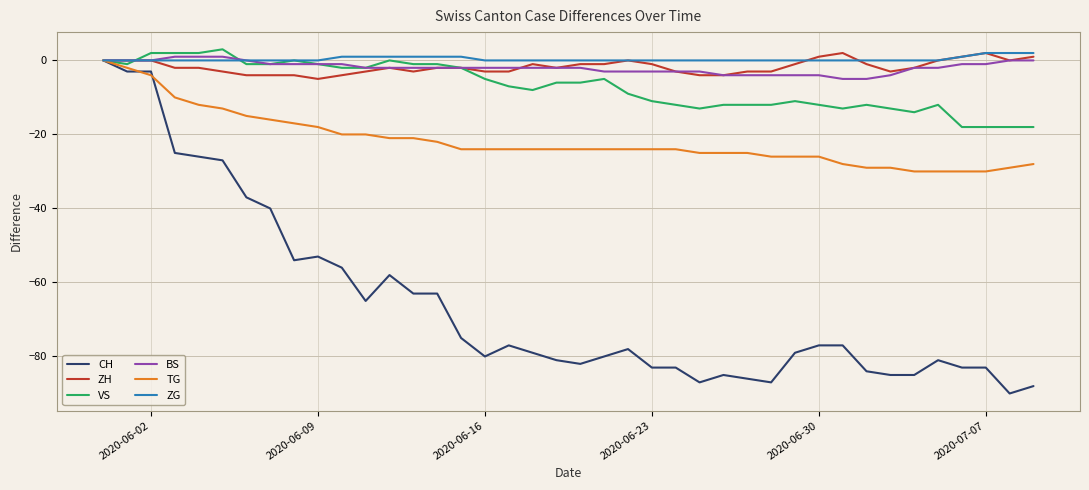

Count the number of data series in this chart.

6